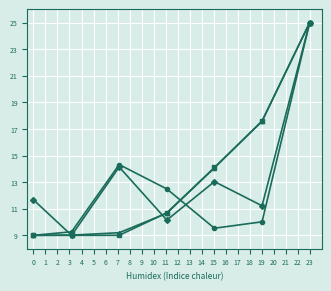

Count the number of data series in this chart.

4